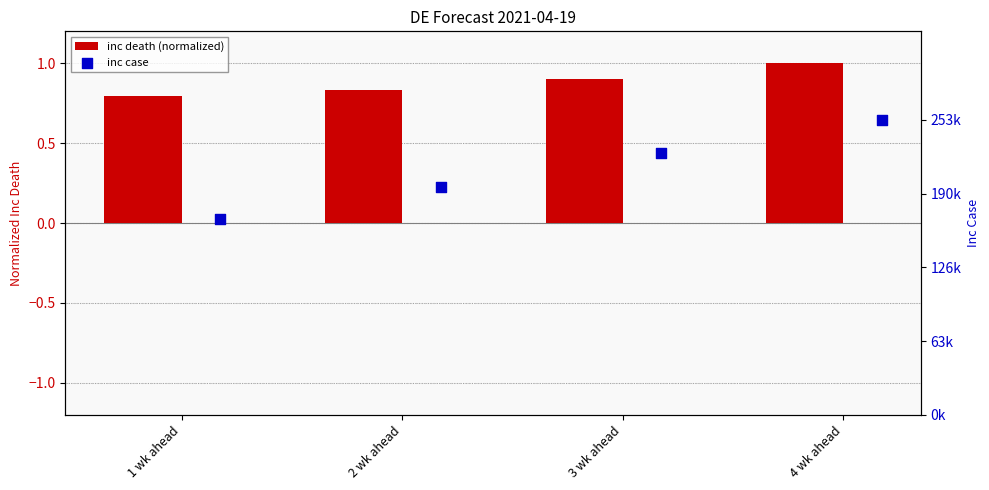

What is the total value across all series at 3 wk ahead?

224737.9